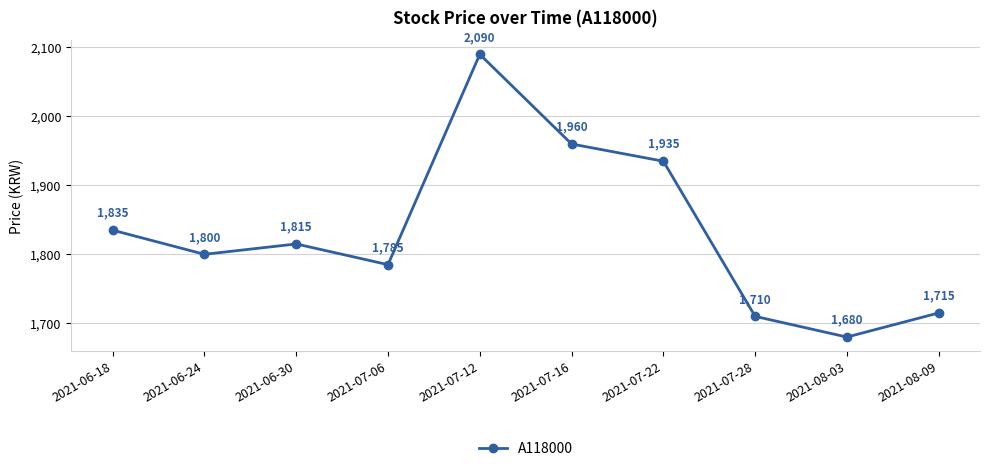

What is the difference between the maximum and minimum values?

410